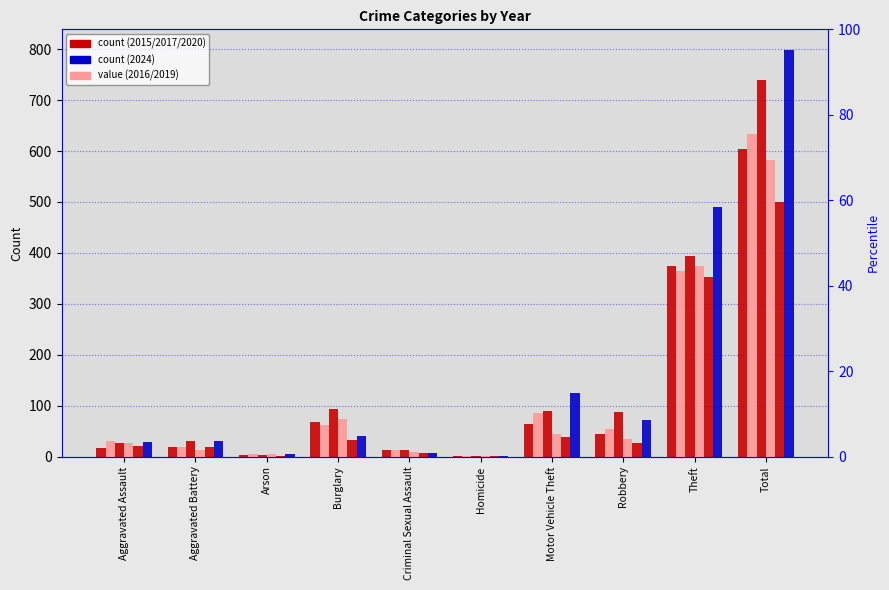

The 2020 series shows 597 at Theft. True or false?

False